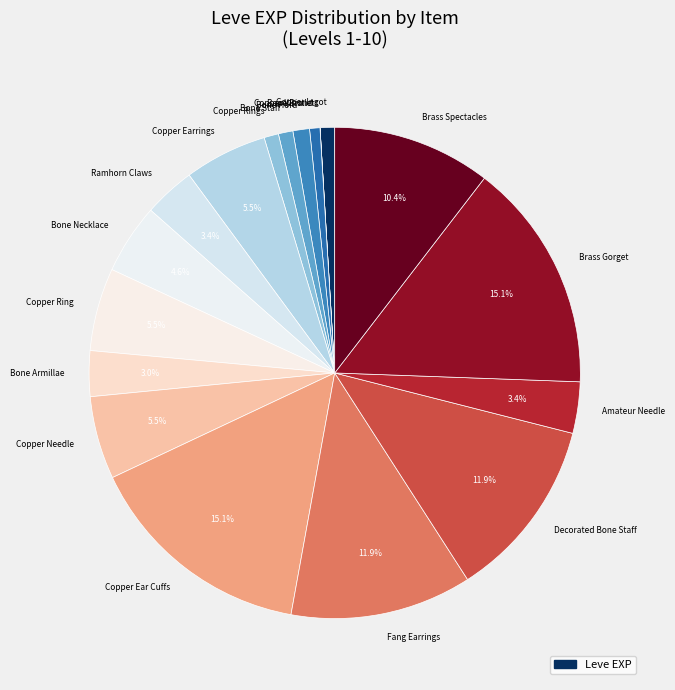

To the nearest percent, what is the difference between the largest and smallest slice percentages?

15%